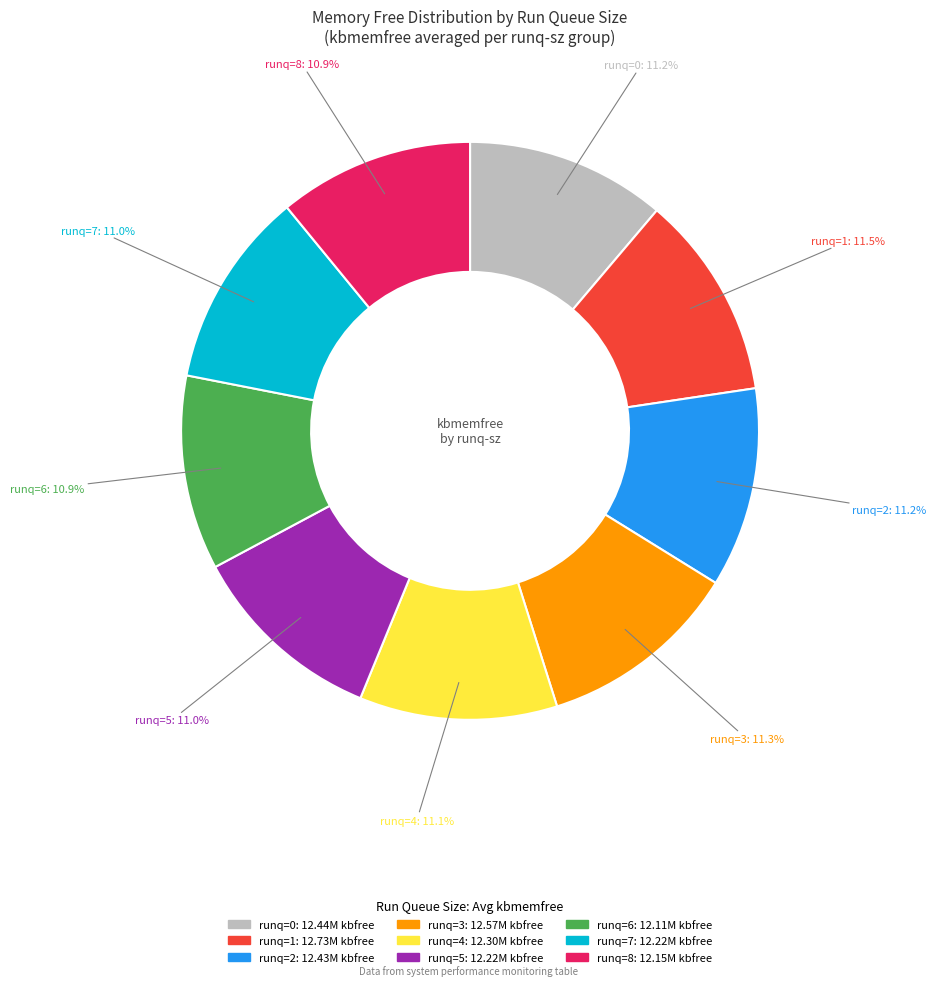

Does any single category account for the majority?

No